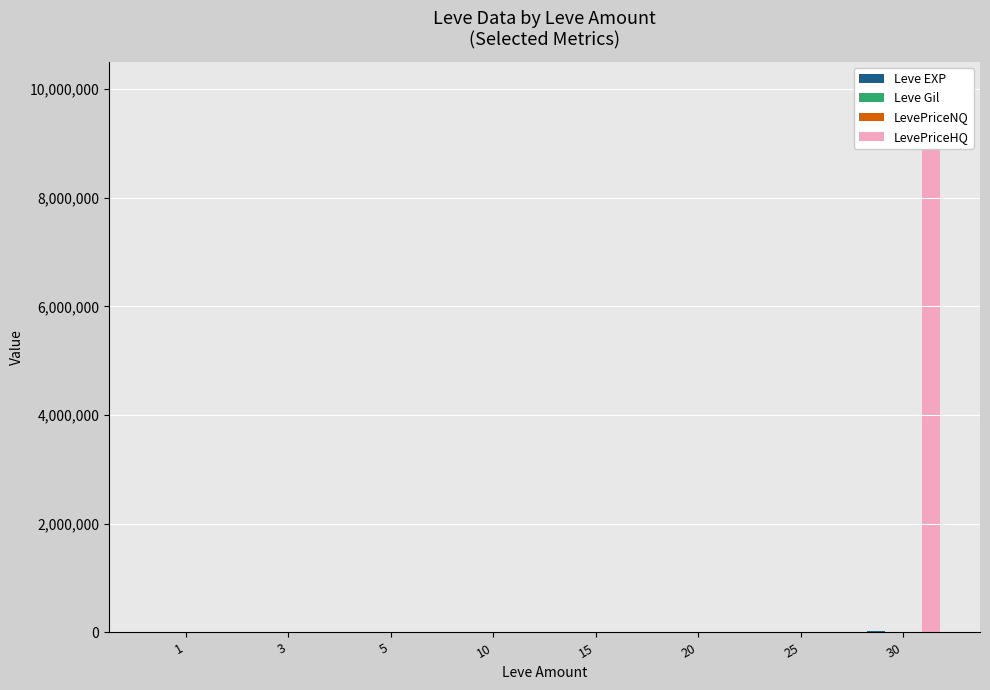

Where is Leve EXP nearest to the value 11270?

15